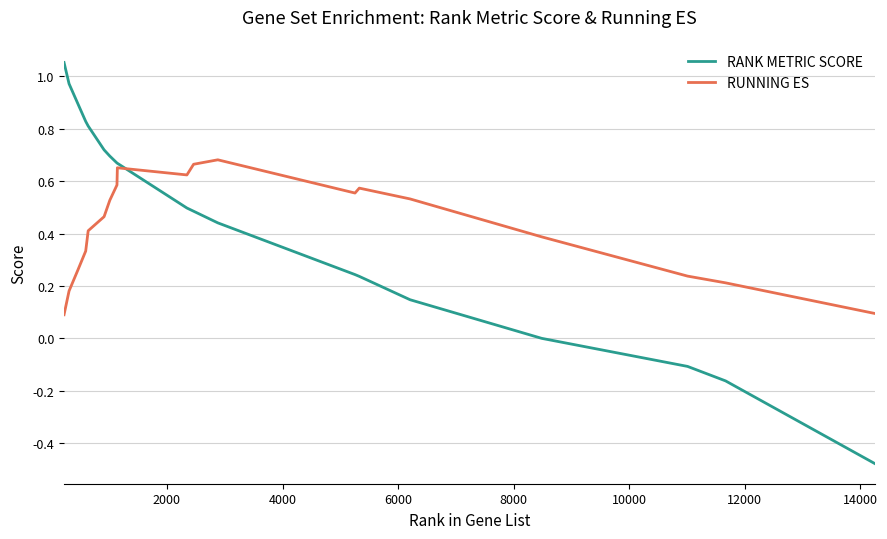

Which series has the largest range (max minus min)?

RANK METRIC SCORE